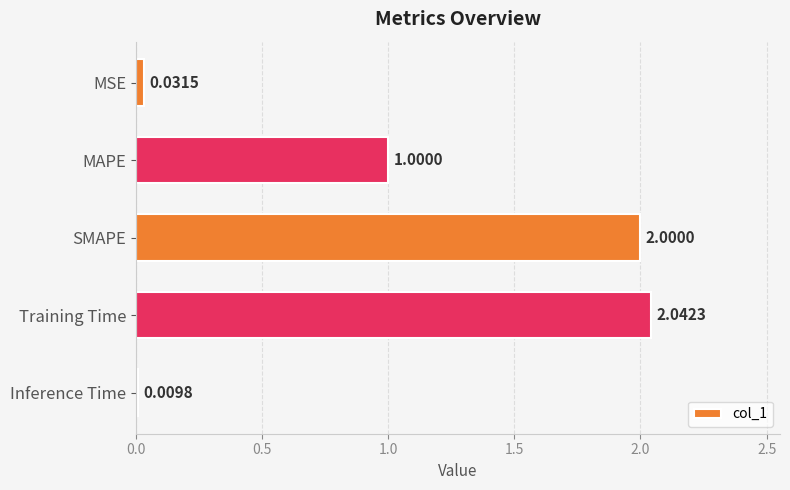

Rank the categories by value from highest to lowest.

Training Time, SMAPE, MAPE, MSE, Inference Time